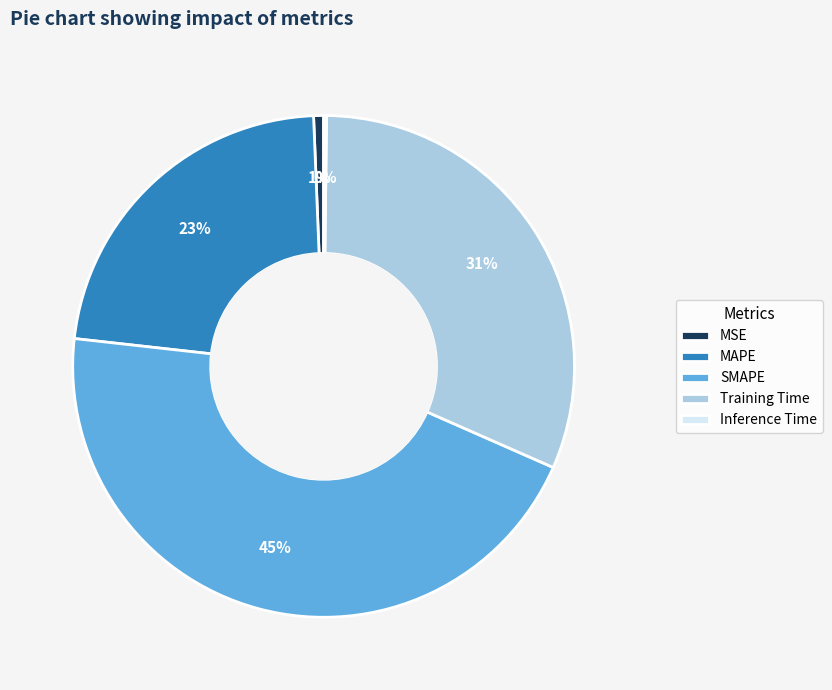

Which category has the biggest portion of the pie?

SMAPE